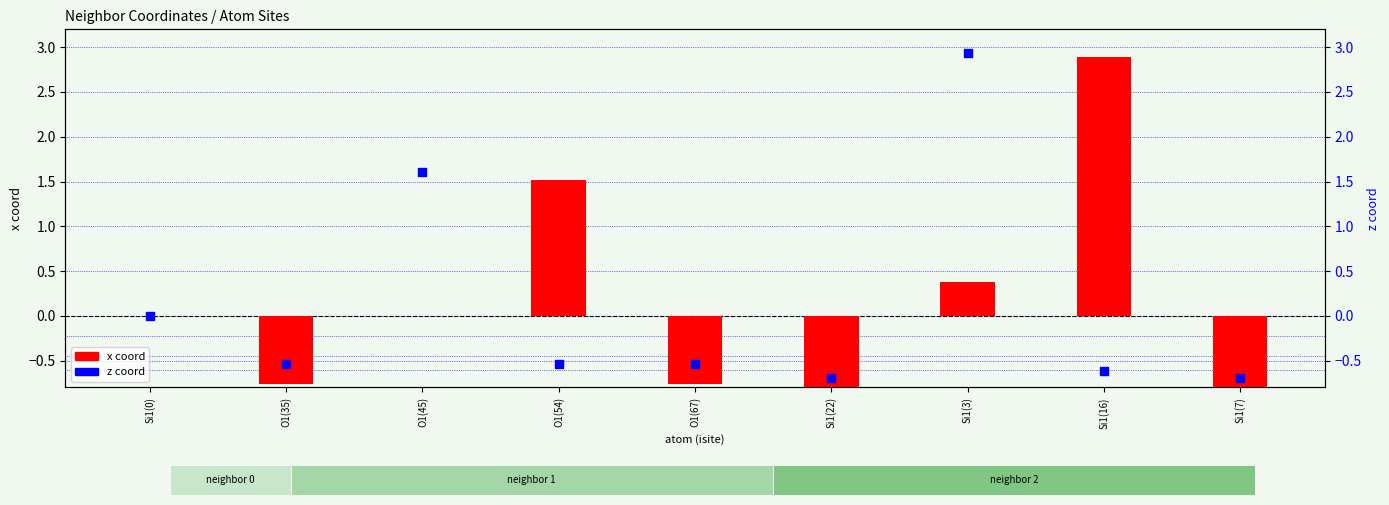

Is the value of x coord at O1(54) greater than the value of z coord at O1(35)?

Yes